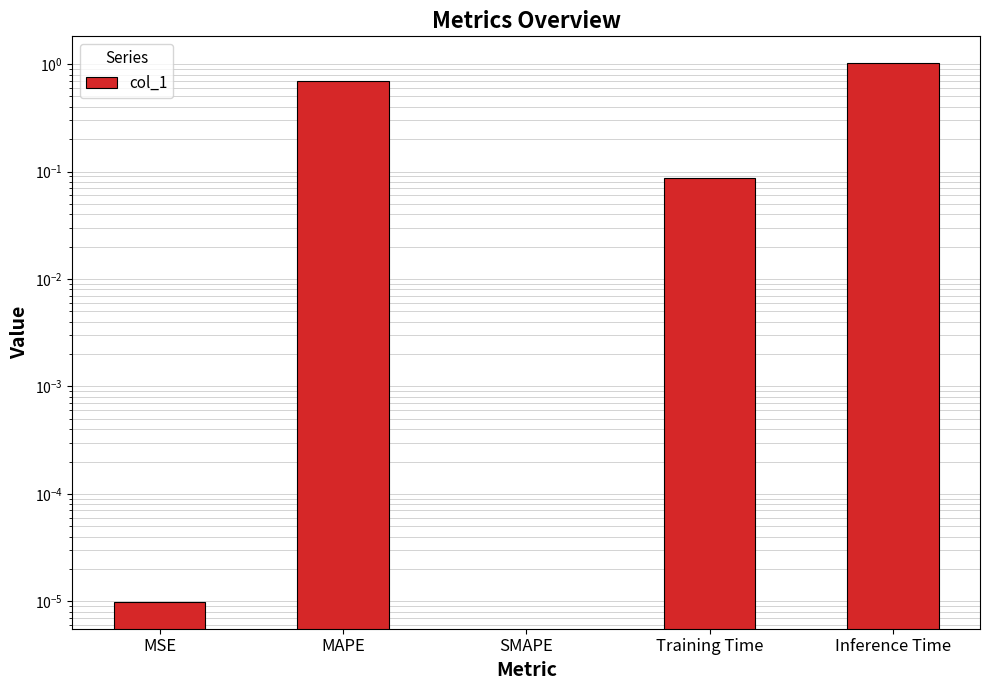

Which category has the lowest value across all series?

SMAPE